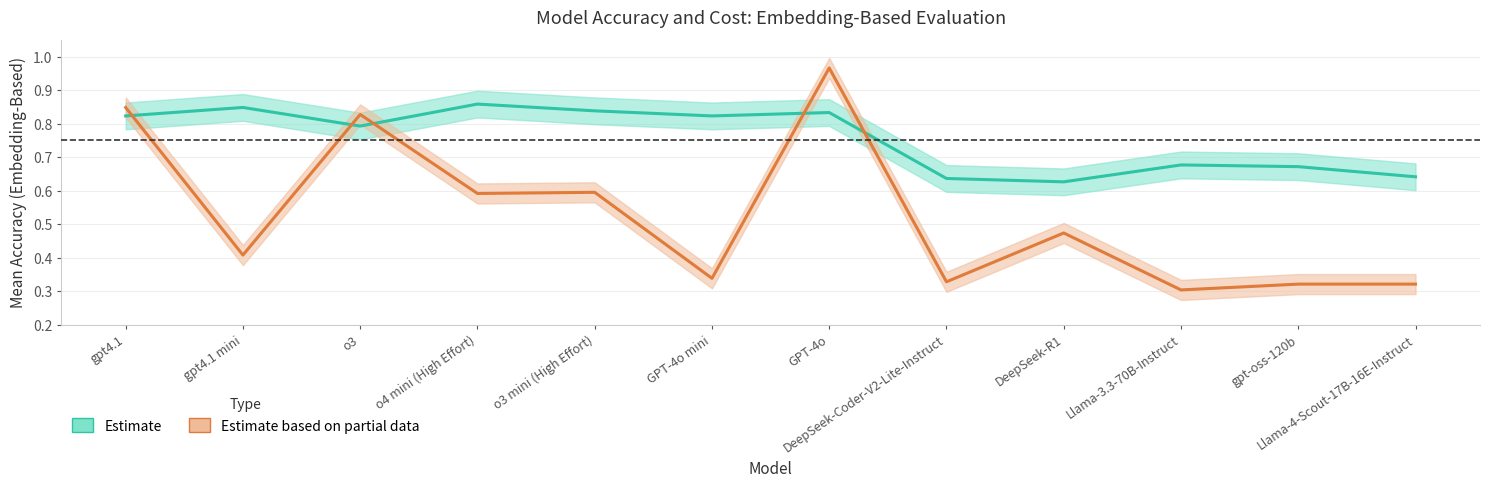

What is the greatest value displayed?

1.0